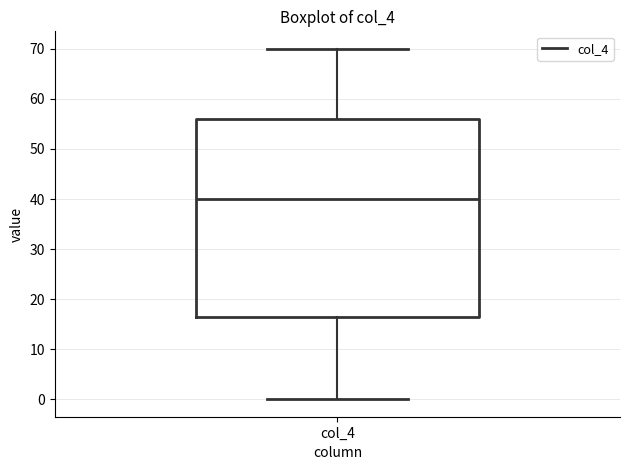

Transcribe this box plot: give where the median line is, the range the box spans, and where the two whiskers end, as read against the y-axis. The values are not printed on the chart, so give them approximately, as read against the axis.

median 40, box 17 to 56, whiskers 0 to 70